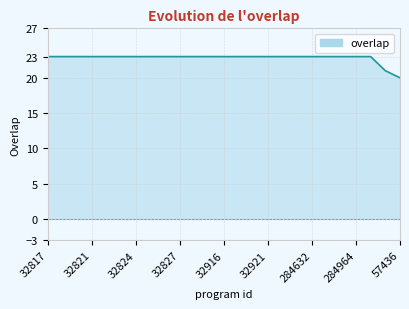

How many categories are shown in the chart?

25